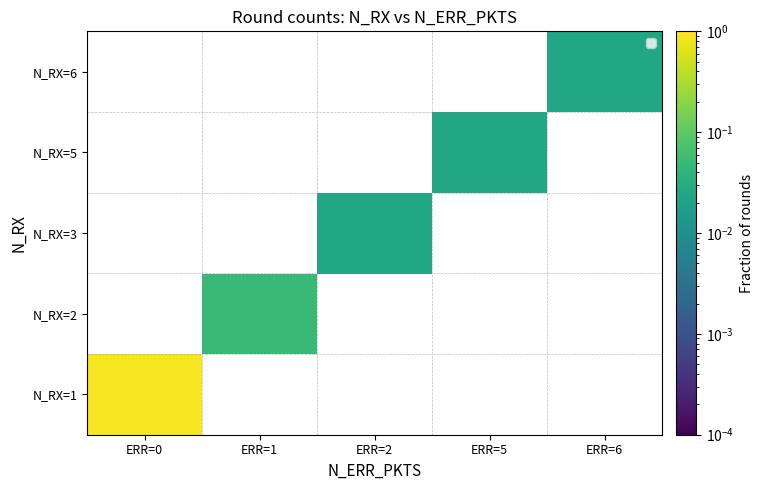

List the series in order of their overall mean, highest first.

N_RX=1, N_RX=2, N_RX=3, N_RX=5, N_RX=6